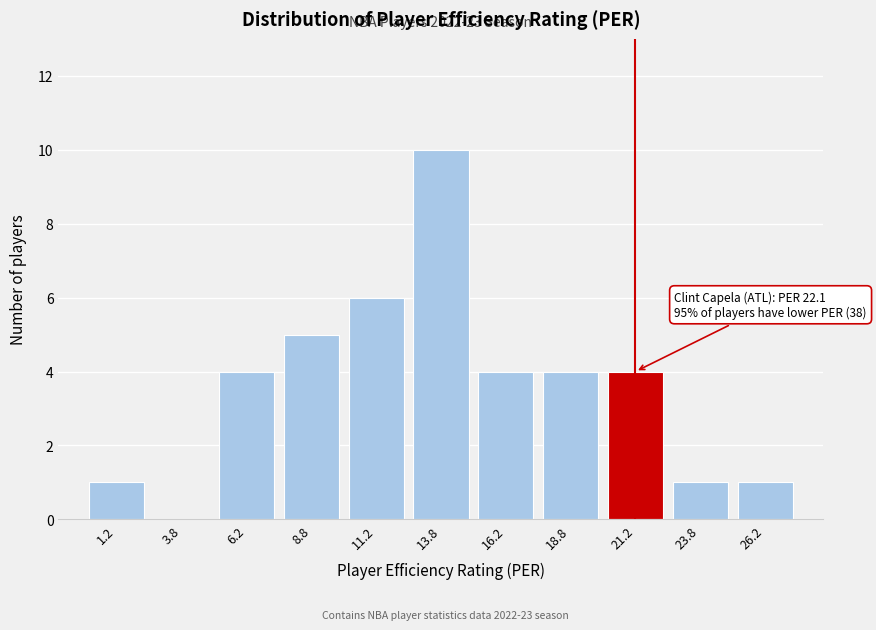

Which range on the x-axis has the tallest bar?

12.5 to 15.0